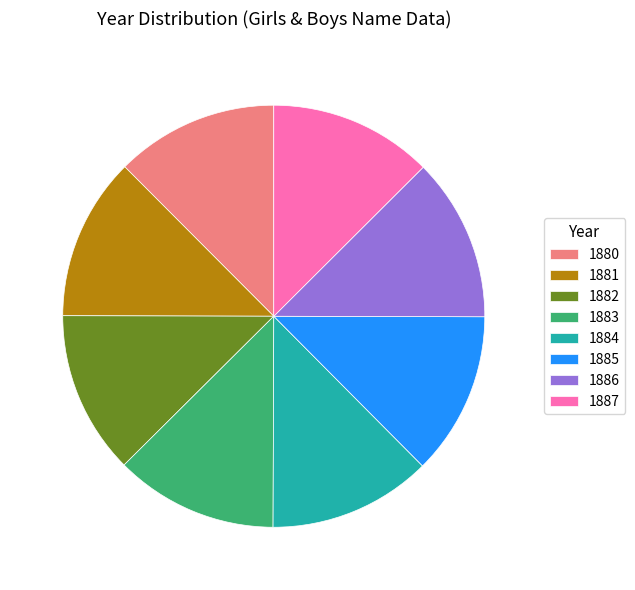

Does 1884 account for over 50% of the chart?

No